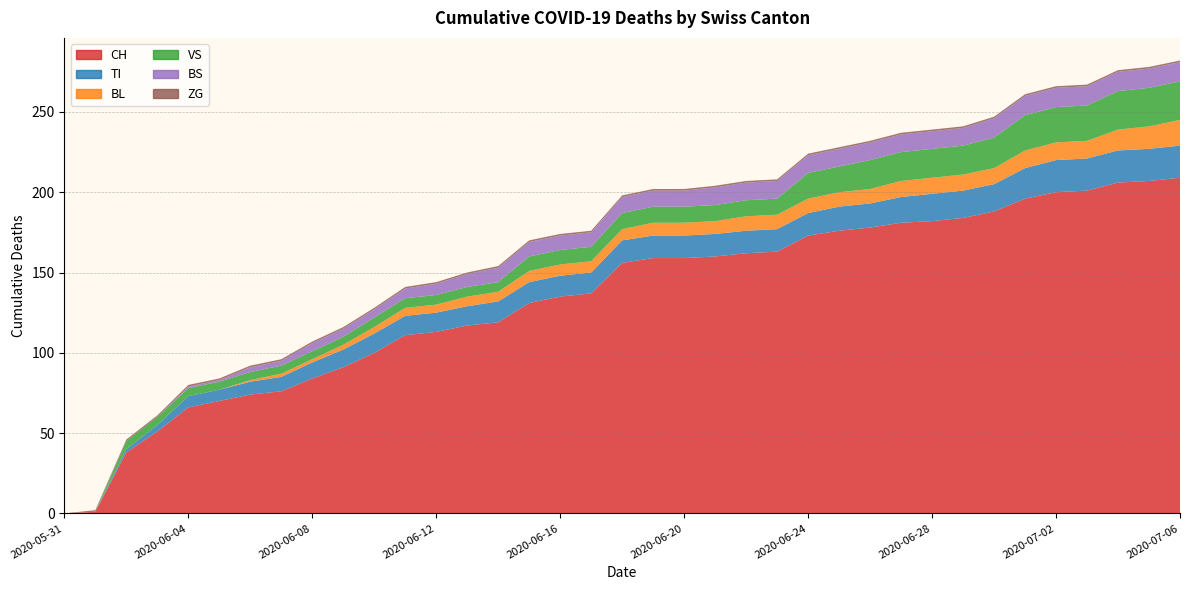

Reading right to left, transcribe all the data shown in this chart.

CH: 2020-07-06=209	2020-07-05=207	2020-07-04=206	2020-07-03=201	2020-07-02=200	2020-07-01=196	2020-06-30=188	2020-06-29=184	2020-06-28=182	2020-06-27=181	2020-06-26=178	2020-06-25=176	2020-06-24=173	2020-06-23=163	2020-06-22=162	2020-06-21=160	2020-06-20=159	2020-06-19=159	2020-06-18=156	2020-06-17=137	2020-06-16=135	2020-06-15=131	2020-06-14=119	2020-06-13=117	2020-06-12=113	2020-06-11=111	2020-06-10=100	2020-06-09=91	2020-06-08=84	2020-06-07=76	2020-06-06=74	2020-06-05=70	2020-06-04=66	2020-06-03=51	2020-06-02=38	2020-06-01=1	2020-05-31=0
TI: 2020-07-06=20	2020-07-05=20	2020-07-04=20	2020-07-03=20	2020-07-02=20	2020-07-01=19	2020-06-30=17	2020-06-29=17	2020-06-28=17	2020-06-27=16	2020-06-26=15	2020-06-25=15	2020-06-24=14	2020-06-23=14	2020-06-22=14	2020-06-21=14	2020-06-20=14	2020-06-19=14	2020-06-18=14	2020-06-17=13	2020-06-16=13	2020-06-15=13	2020-06-14=13	2020-06-13=12	2020-06-12=12	2020-06-11=12	2020-06-10=12	2020-06-09=11	2020-06-08=10	2020-06-07=9	2020-06-06=8	2020-06-05=7	2020-06-04=7	2020-06-03=4	2020-06-02=2	2020-06-01=0	2020-05-31=0
BL: 2020-07-06=16	2020-07-05=14	2020-07-04=13	2020-07-03=11	2020-07-02=11	2020-07-01=11	2020-06-30=10	2020-06-29=10	2020-06-28=10	2020-06-27=10	2020-06-26=9	2020-06-25=9	2020-06-24=9	2020-06-23=9	2020-06-22=9	2020-06-21=8	2020-06-20=8	2020-06-19=8	2020-06-18=7	2020-06-17=7	2020-06-16=7	2020-06-15=7	2020-06-14=6	2020-06-13=6	2020-06-12=5	2020-06-11=5	2020-06-10=4	2020-06-09=3	2020-06-08=2	2020-06-07=2	2020-06-06=1	2020-06-05=0	2020-06-04=0	2020-06-03=0	2020-06-02=0	2020-06-01=0	2020-05-31=0
VS: 2020-07-06=24	2020-07-05=24	2020-07-04=24	2020-07-03=22	2020-07-02=22	2020-07-01=22	2020-06-30=19	2020-06-29=18	2020-06-28=18	2020-06-27=18	2020-06-26=18	2020-06-25=16	2020-06-24=16	2020-06-23=10	2020-06-22=10	2020-06-21=10	2020-06-20=10	2020-06-19=10	2020-06-18=10	2020-06-17=9	2020-06-16=9	2020-06-15=9	2020-06-14=6	2020-06-13=6	2020-06-12=6	2020-06-11=6	2020-06-10=6	2020-06-09=5	2020-06-08=5	2020-06-07=5	2020-06-06=5	2020-06-05=5	2020-06-04=5	2020-06-03=5	2020-06-02=5	2020-06-01=0	2020-05-31=0
BS: 2020-07-06=12	2020-07-05=12	2020-07-04=12	2020-07-03=12	2020-07-02=12	2020-07-01=12	2020-06-30=12	2020-06-29=11	2020-06-28=11	2020-06-27=11	2020-06-26=11	2020-06-25=11	2020-06-24=11	2020-06-23=11	2020-06-22=11	2020-06-21=11	2020-06-20=10	2020-06-19=10	2020-06-18=10	2020-06-17=9	2020-06-16=9	2020-06-15=9	2020-06-14=9	2020-06-13=8	2020-06-12=7	2020-06-11=6	2020-06-10=5	2020-06-09=5	2020-06-08=5	2020-06-07=3	2020-06-06=3	2020-06-05=1	2020-06-04=1	2020-06-03=0	2020-06-02=0	2020-06-01=0	2020-05-31=0
ZG: 2020-07-06=1	2020-07-05=1	2020-07-04=1	2020-07-03=1	2020-07-02=1	2020-07-01=1	2020-06-30=1	2020-06-29=1	2020-06-28=1	2020-06-27=1	2020-06-26=1	2020-06-25=1	2020-06-24=1	2020-06-23=1	2020-06-22=1	2020-06-21=1	2020-06-20=1	2020-06-19=1	2020-06-18=1	2020-06-17=1	2020-06-16=1	2020-06-15=1	2020-06-14=1	2020-06-13=1	2020-06-12=1	2020-06-11=1	2020-06-10=1	2020-06-09=1	2020-06-08=1	2020-06-07=1	2020-06-06=1	2020-06-05=1	2020-06-04=1	2020-06-03=1	2020-06-02=1	2020-06-01=1	2020-05-31=0